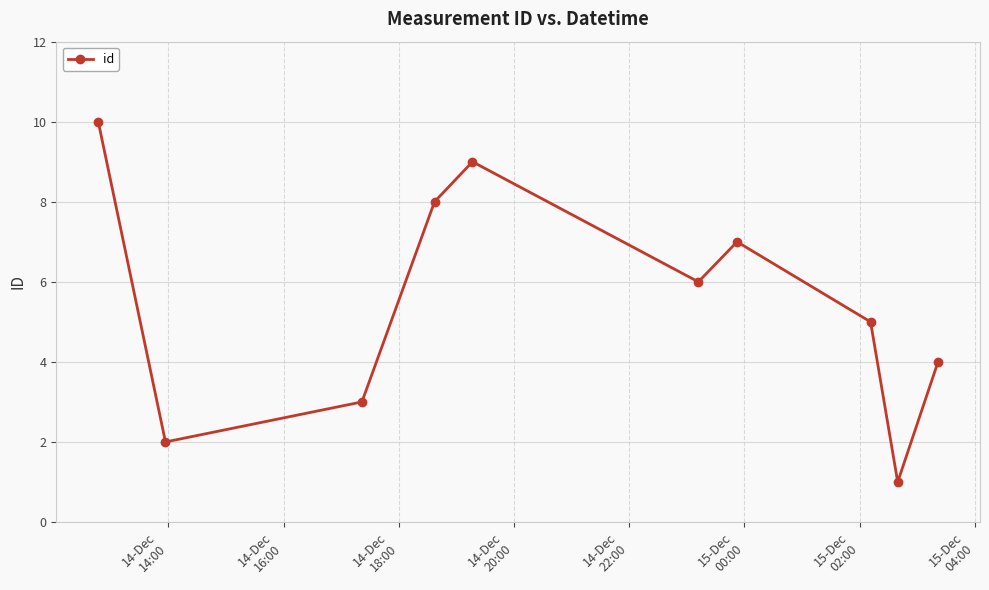

What is the difference between the maximum and minimum values?

9